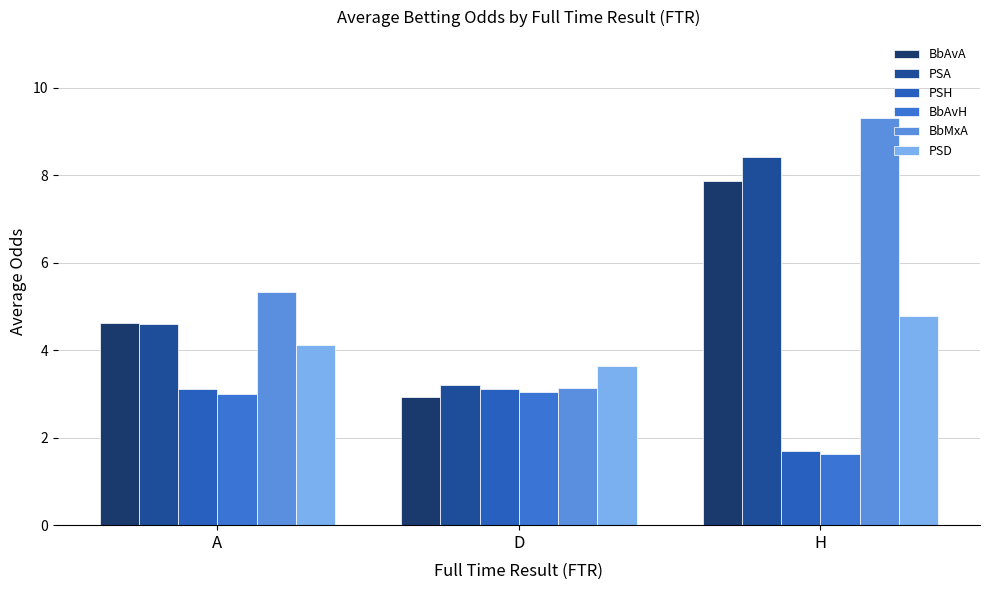

The PSD series shows 4.8 at H. True or false?

True